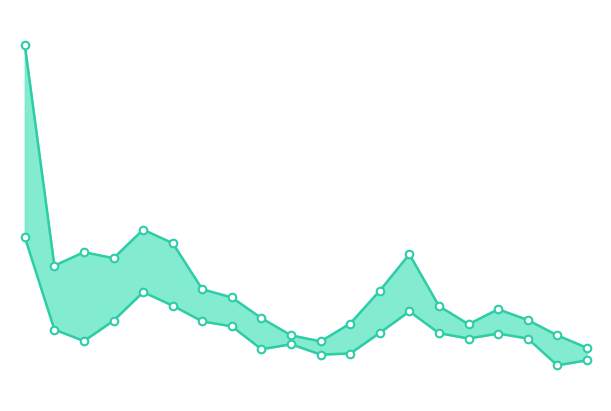

At how many categories does at least one series exceed 19?

1